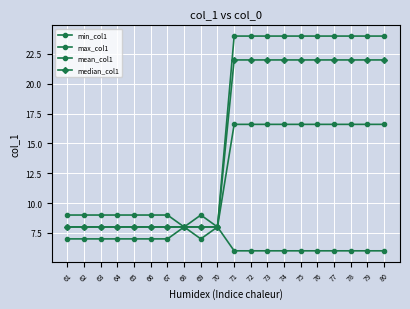

Rank the series by their maximum value, from lowest to highest.

min_col1, mean_col1, median_col1, max_col1